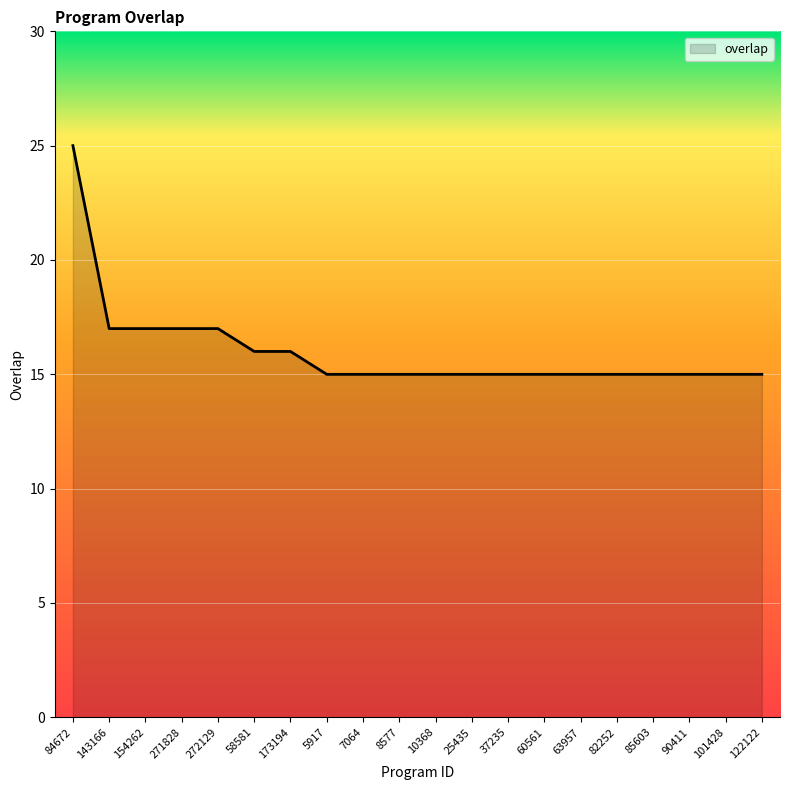

Read the value at 154262, to the nearest 5.

15